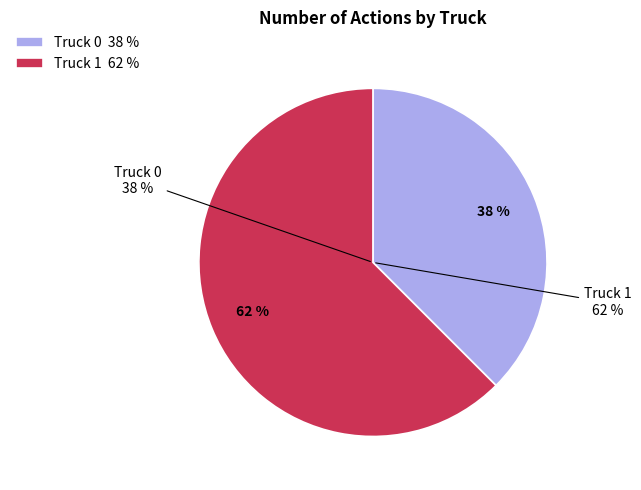

Is there any slice that represents more than half of the pie?

Yes